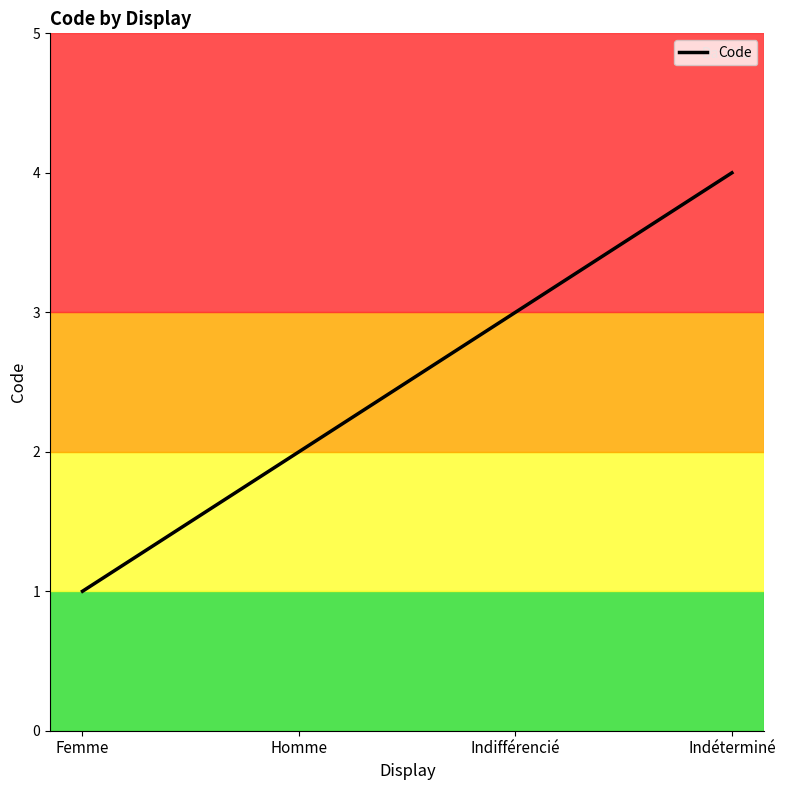

What position from the left is Indéterminé?

4